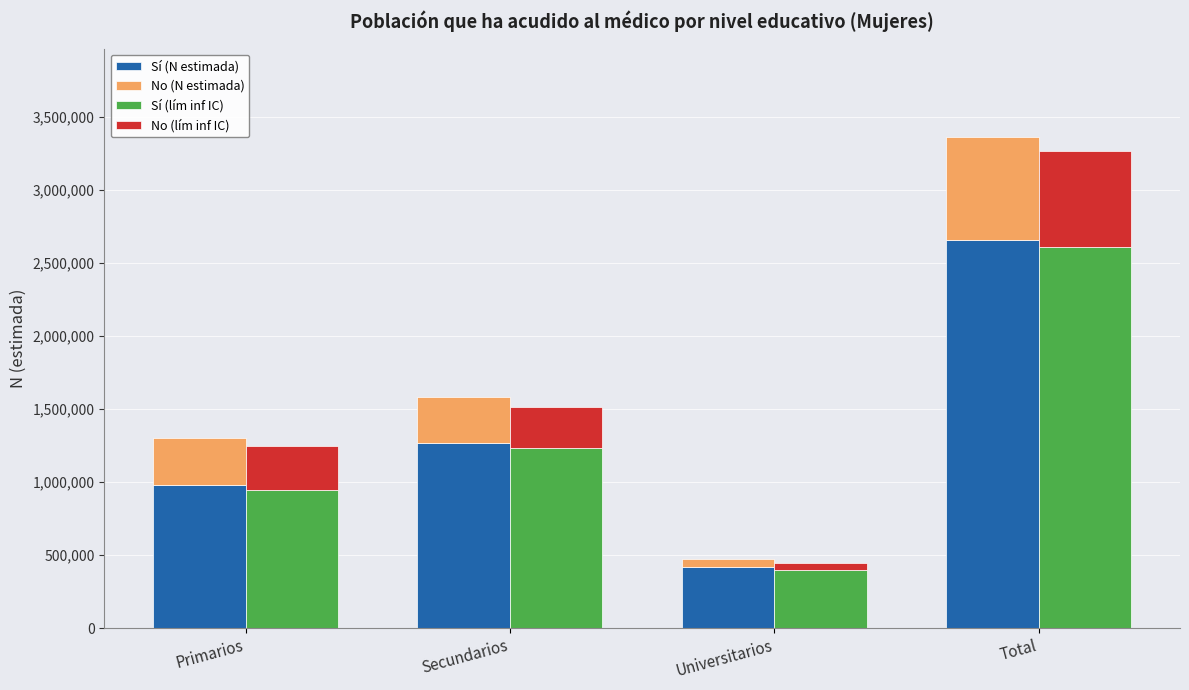

Rank the categories by Sí (N estimada) value from highest to lowest.

Total, Secundarios, Primarios, Universitarios